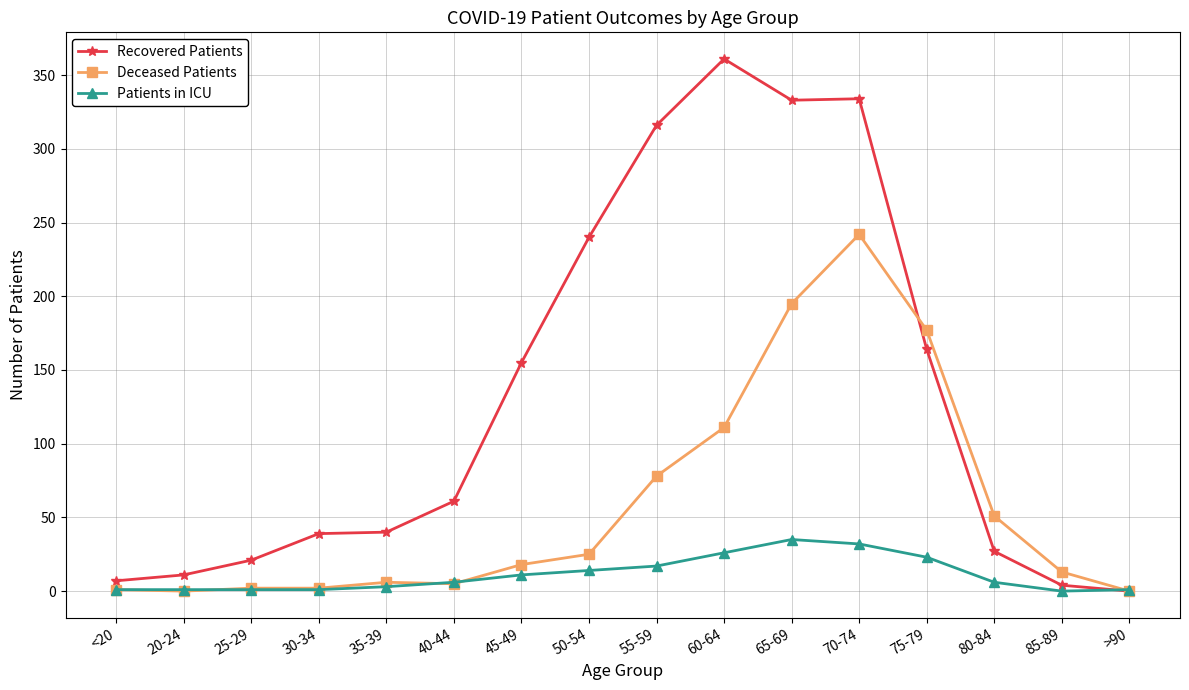

Rank the series by their average value, from highest to lowest.

Recovered Patients, Deceased Patients, Patients in ICU